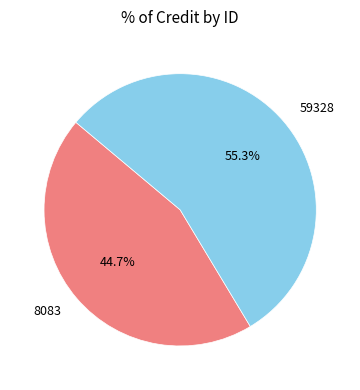

What percentage is the 8083 slice, to the nearest percent?

45%